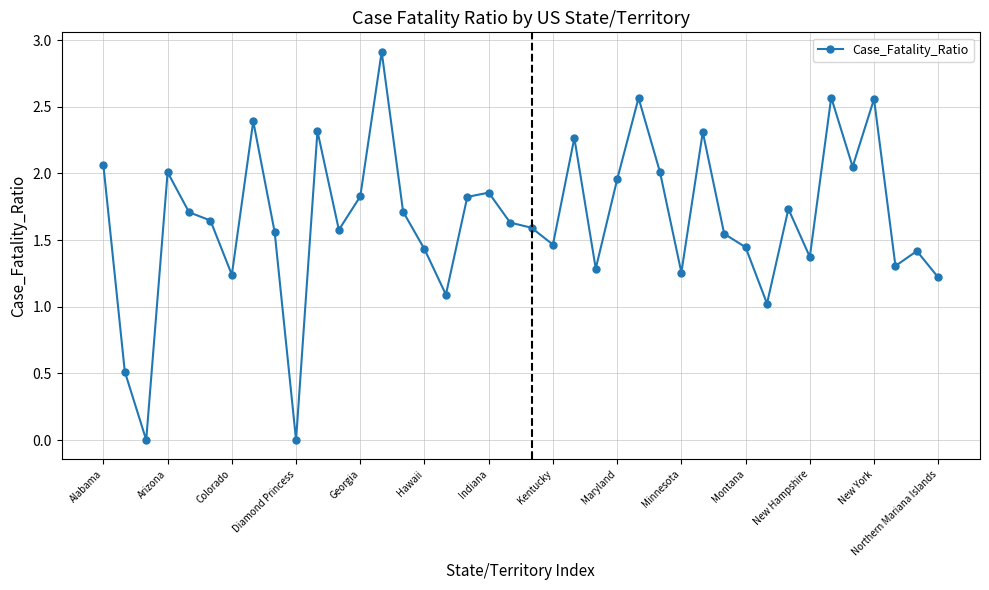

True or false: there are more than 2 points higher than both neighbors.

True